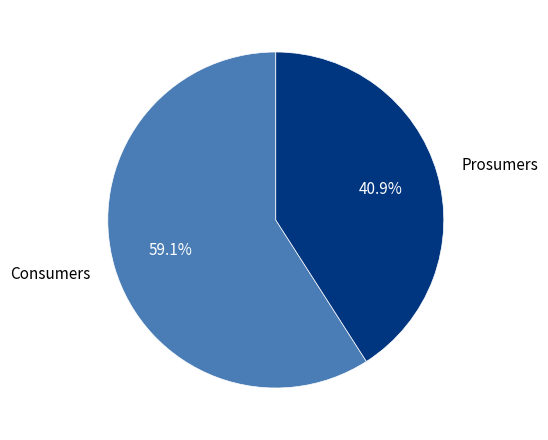

Which category accounts for the majority?

Consumers